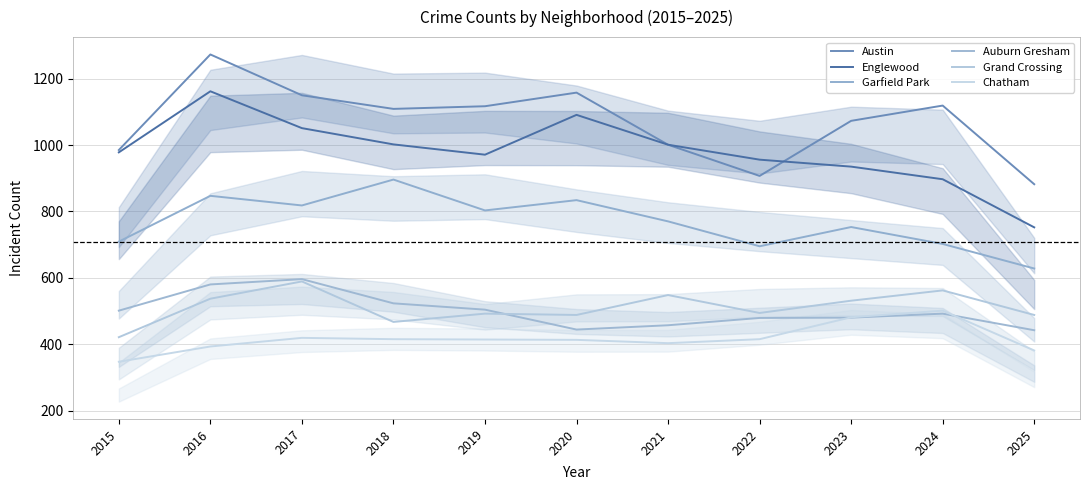

How many times do Englewood and Austin cross each other?

1